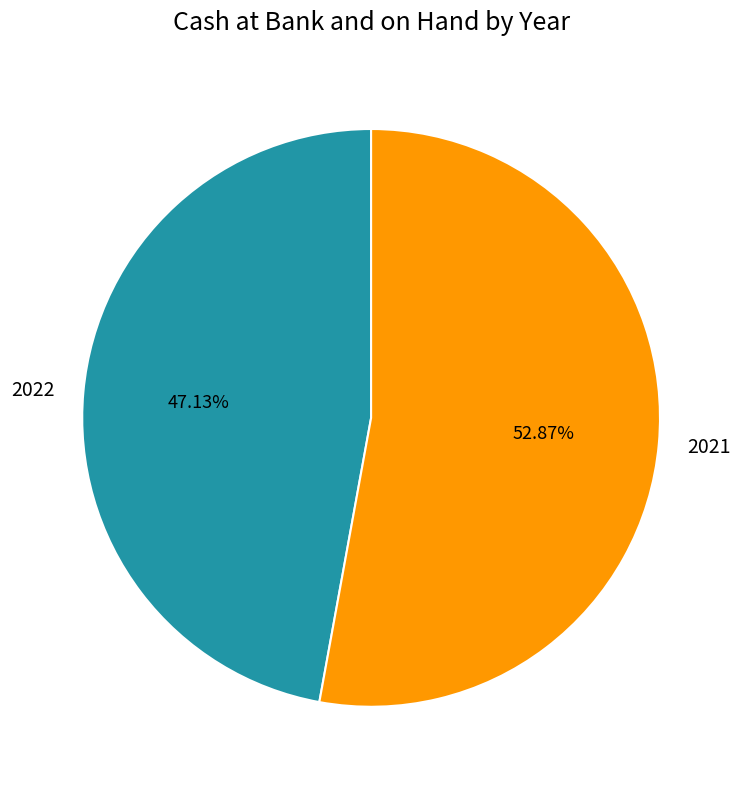

To the nearest percent, what is the average slice percentage?

50%